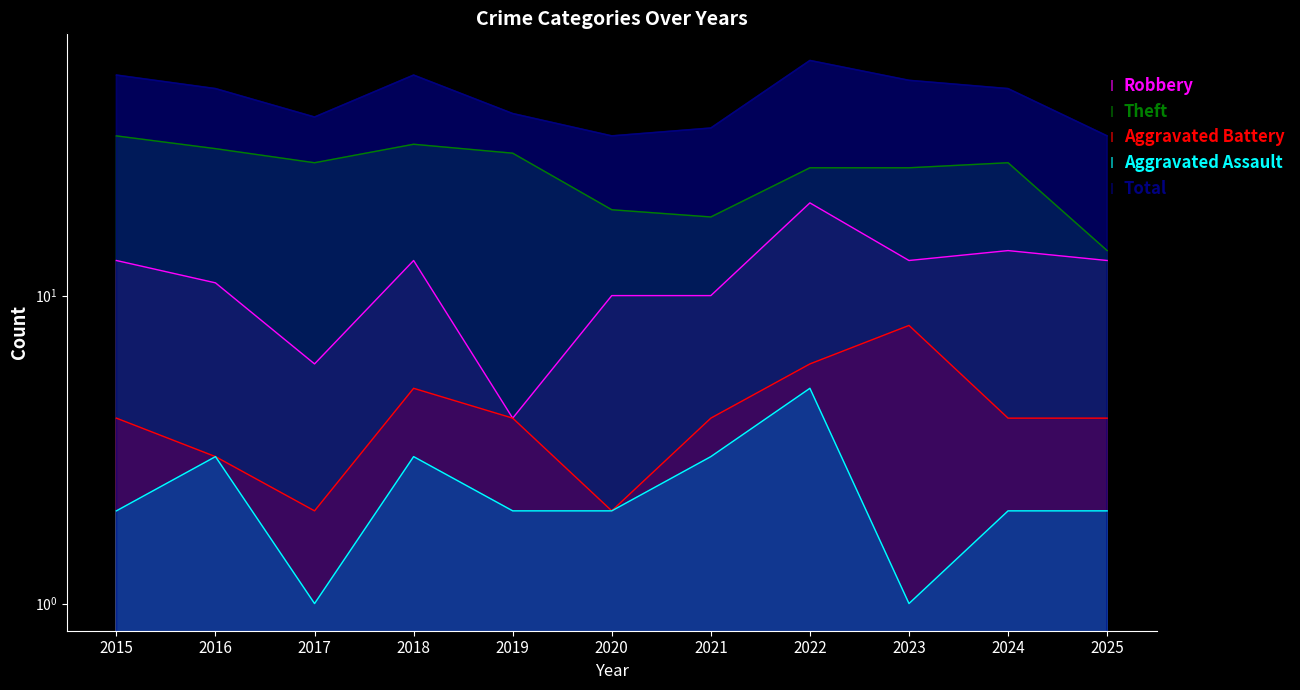

True or false: Aggravated Battery and Aggravated Assault cross at least once.

False